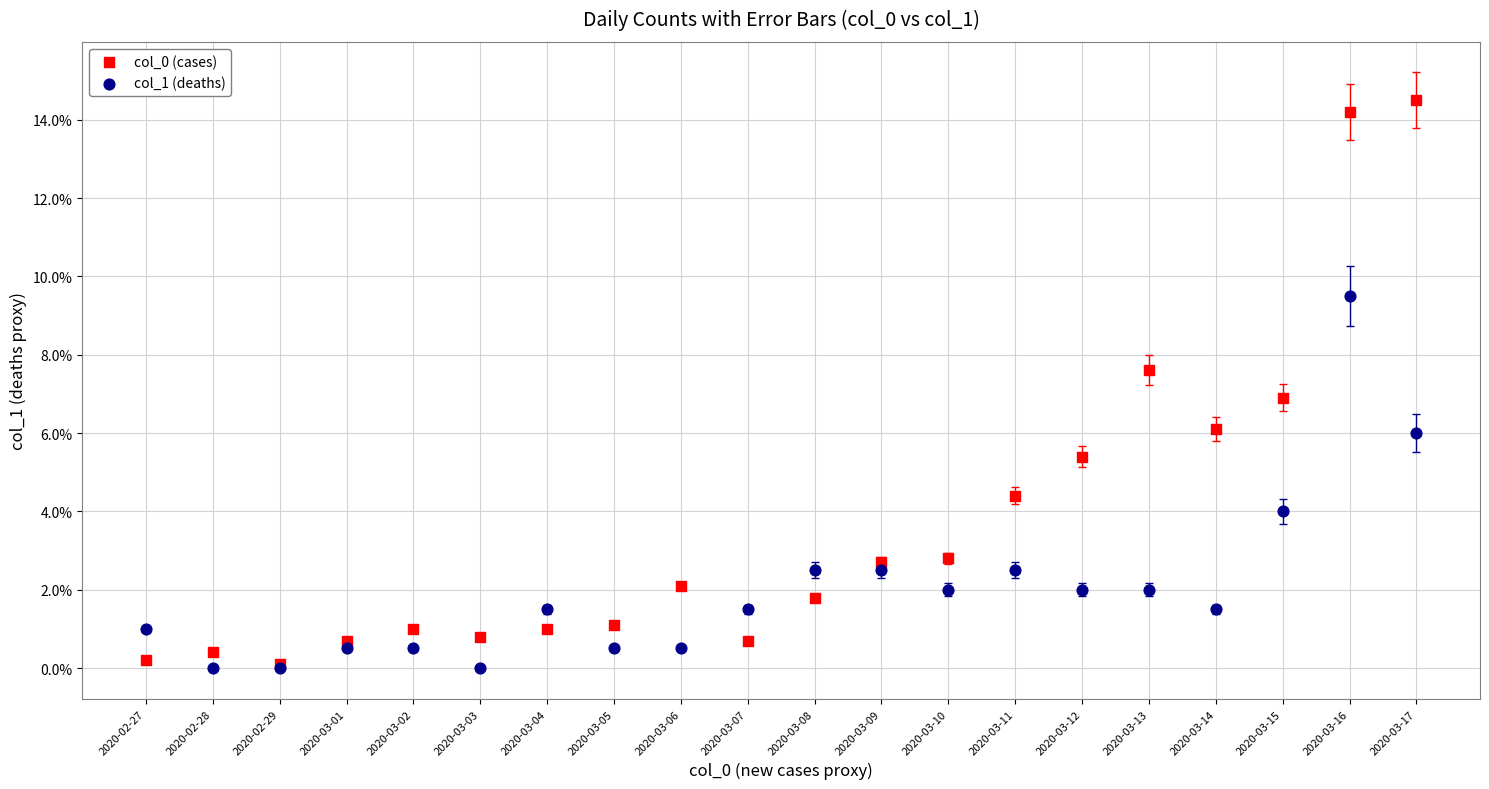

Which series reaches the maximum Y coordinate?

col_0 (cases)